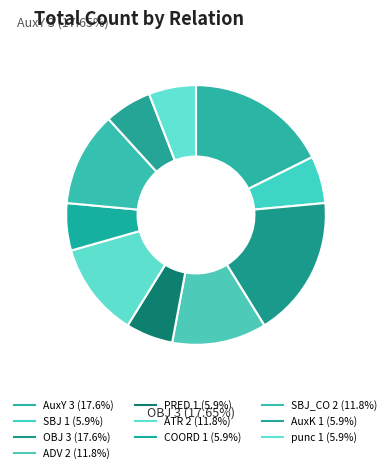

How many segments does this pie chart have?

10